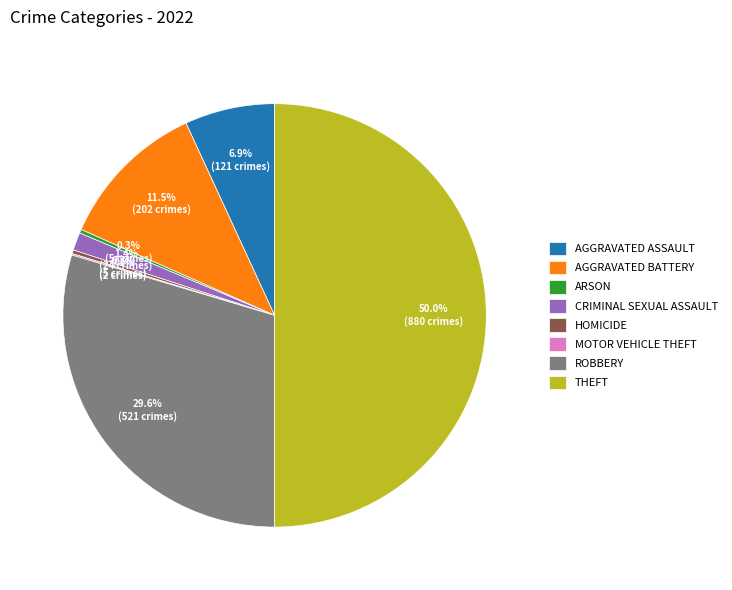

Is AGGRAVATED ASSAULT the majority of the pie?

No